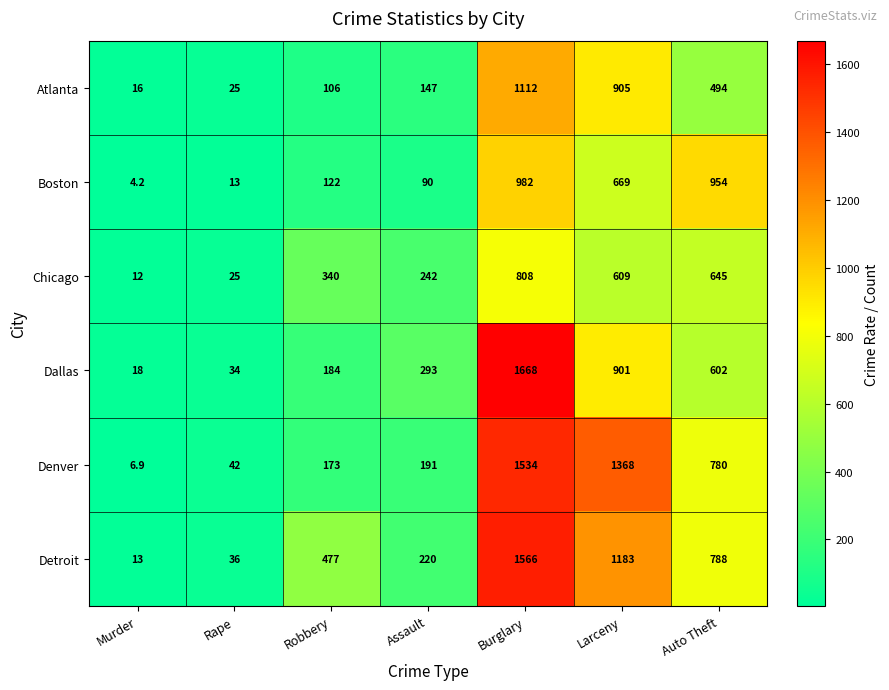

How many categories are shown in the chart?

7